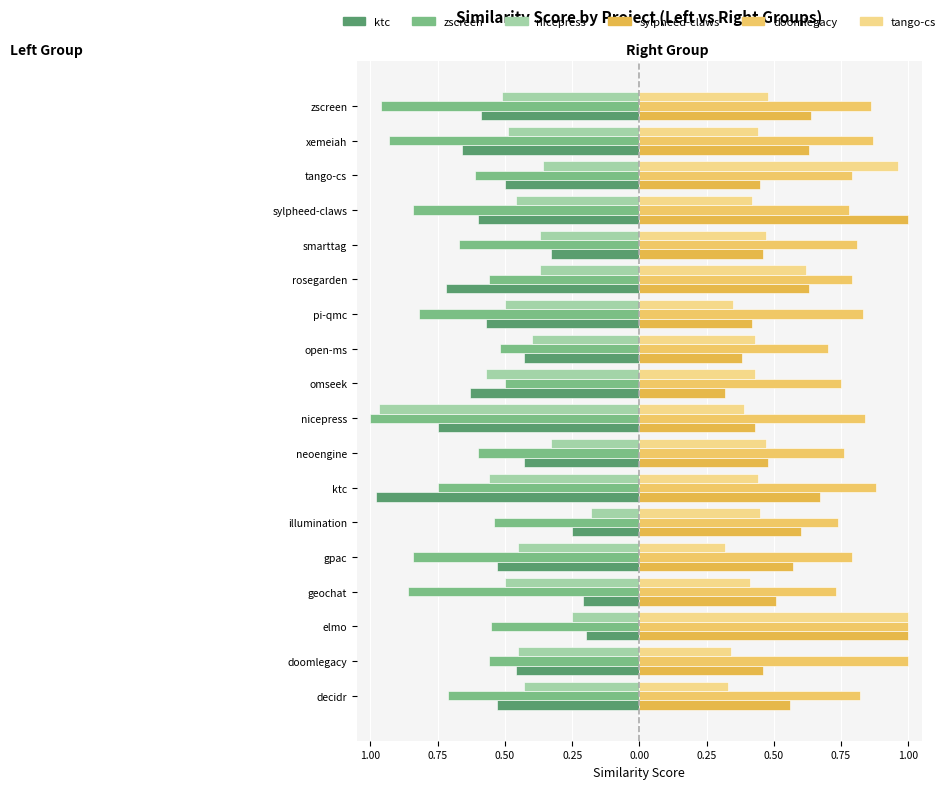

Are the bars grouped side by side (vs. stacked)?

Yes